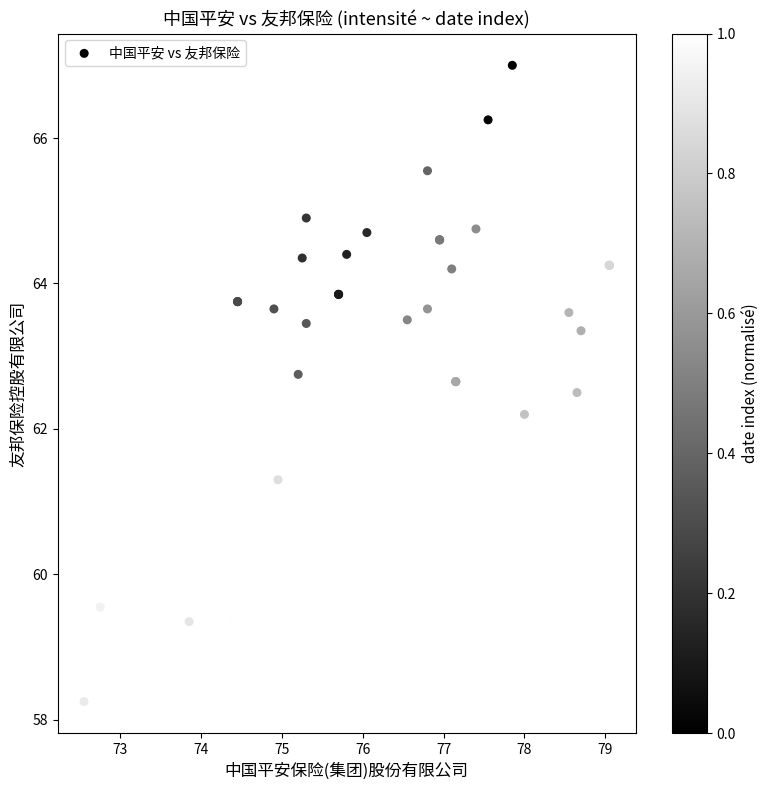

What Y value in the scatter plot is closest to 62?

62.2